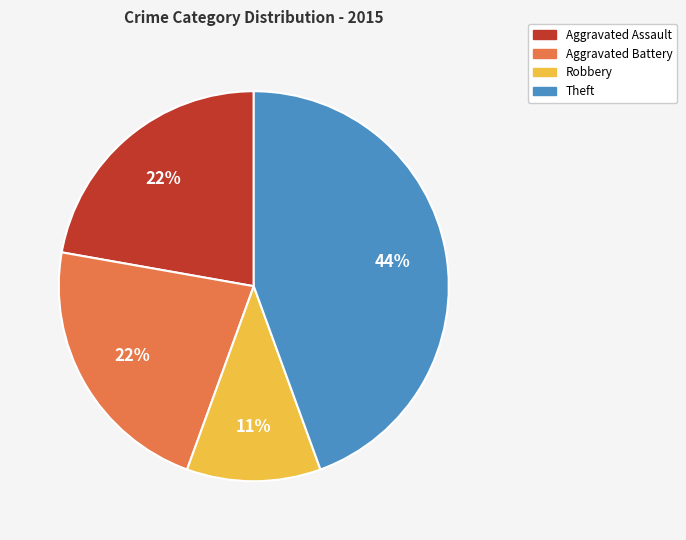

To the nearest percent, what is the average slice percentage?

25%